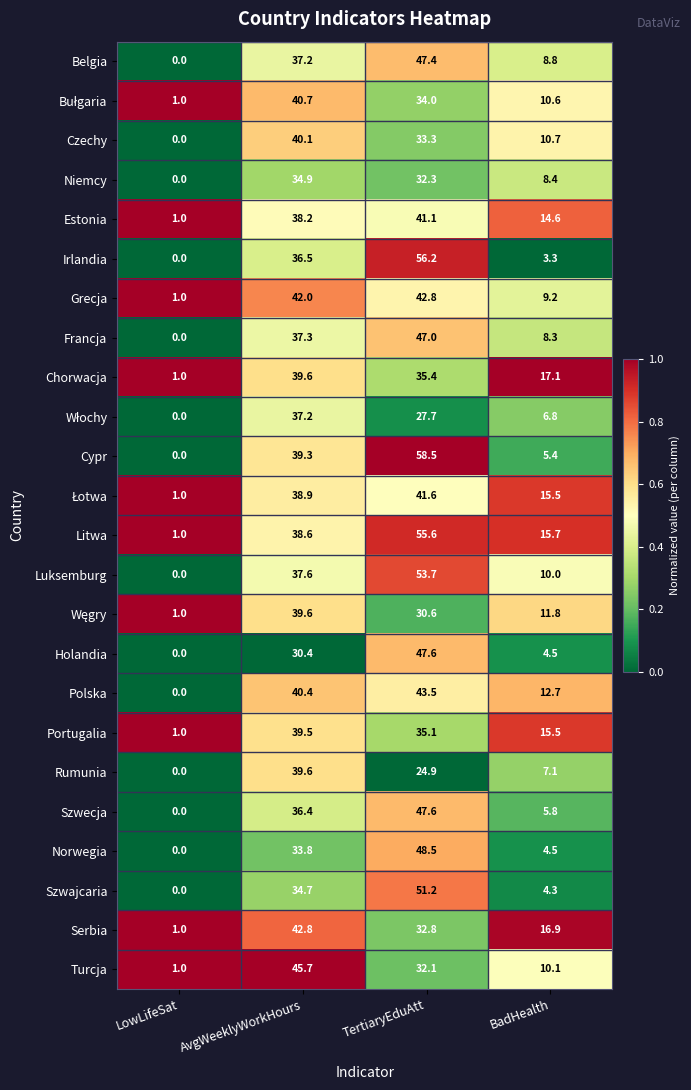

What value does the Portugalia series have at AvgWeeklyWorkHours?

39.5